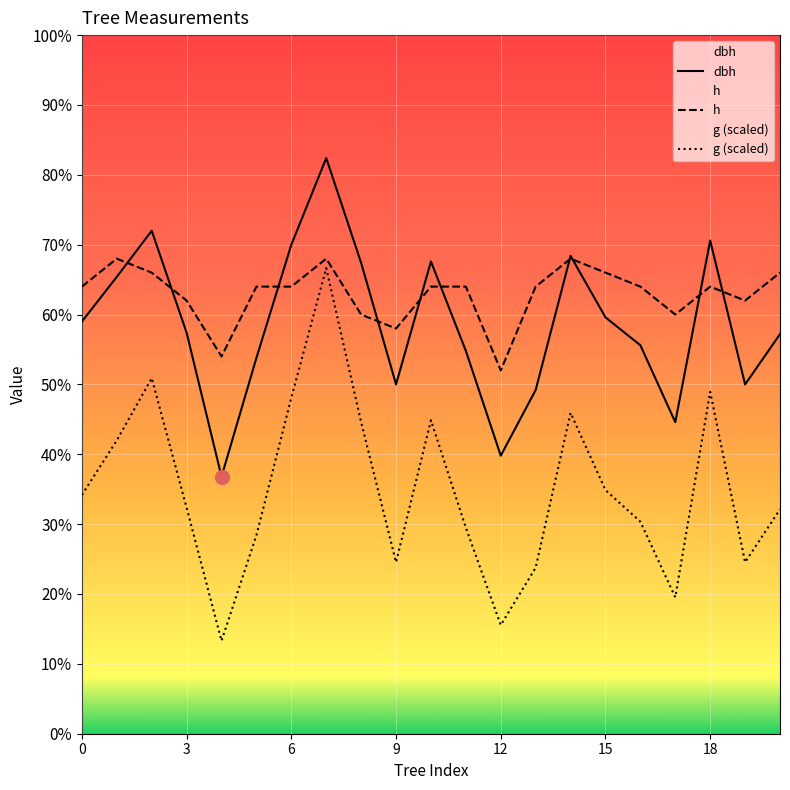

In dbh, how many points are lower than both neighbors (excluding endpoints)?

5